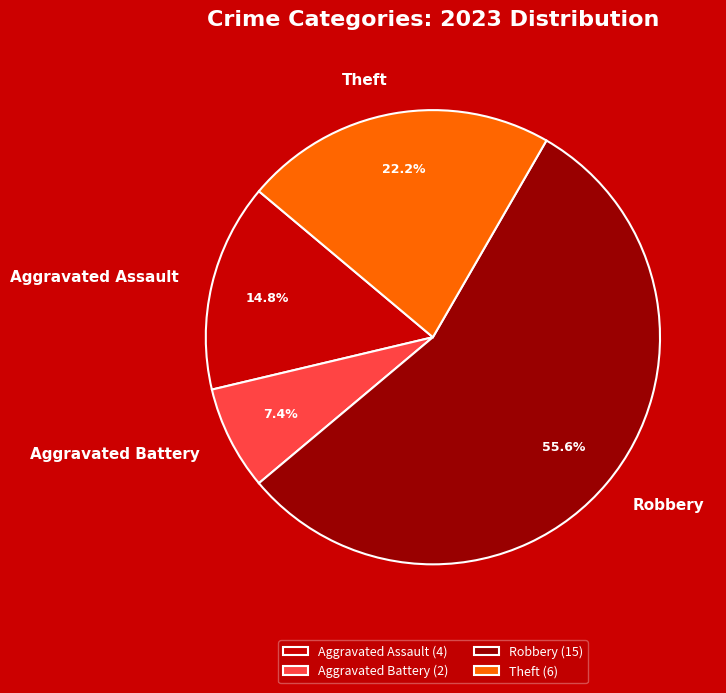

Between Aggravated Assault and Aggravated Battery, which is larger?

Aggravated Assault